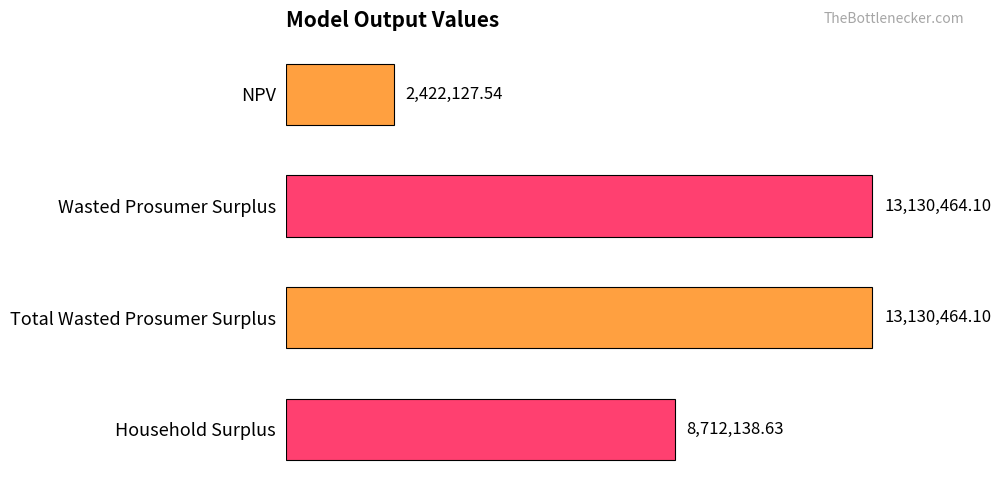

Does the chart contain any negative values?

No